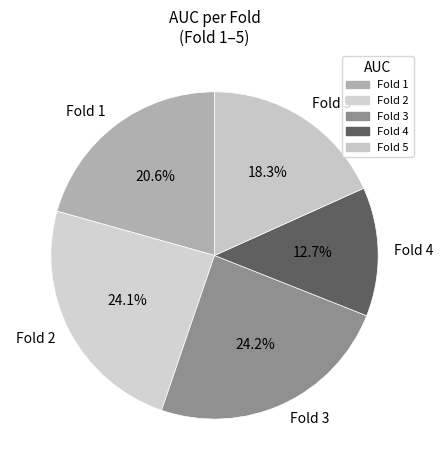

Is Fold 4 the majority of the pie?

No